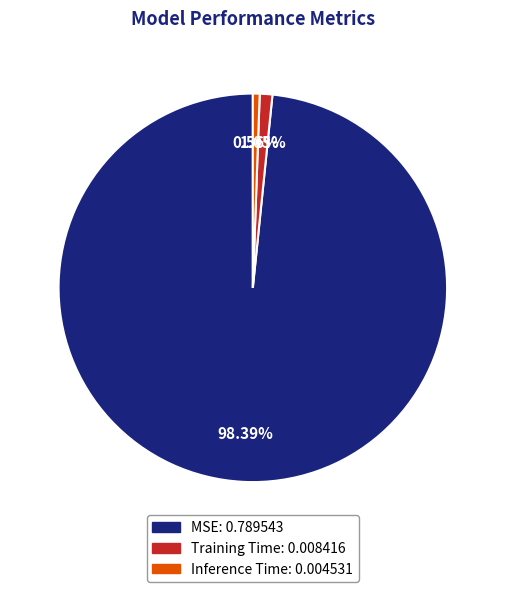

Combined, do Inference Time: 0.004531 and MSE: 0.789543 account for over 50%?

Yes